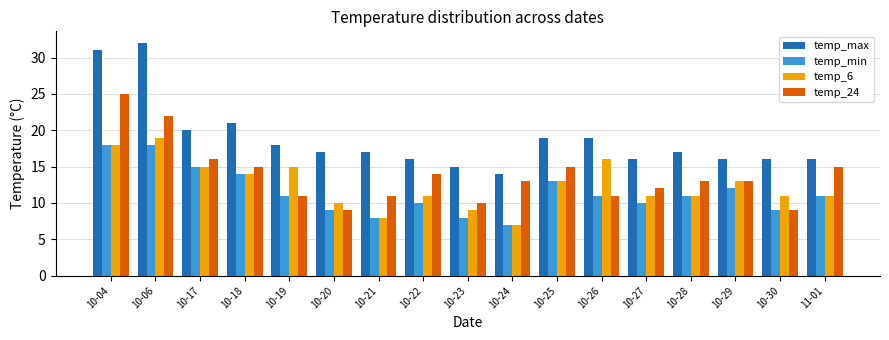

Reading left to right, what are all the values shown in this chart?

temp_max: 31	32	20	21	18	17	17	16	15	14	19	19	16	17	16	16	16
temp_min: 18	18	15	14	11	9	8	10	8	7	13	11	10	11	12	9	11
temp_6: 18	19	15	14	15	10	8	11	9	7	13	16	11	11	13	11	11
temp_24: 25	22	16	15	11	9	11	14	10	13	15	11	12	13	13	9	15